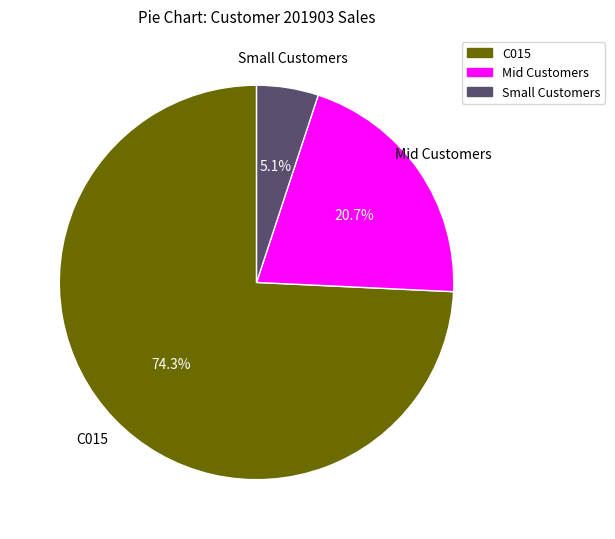

To the nearest percent, what is the average slice percentage?

33%